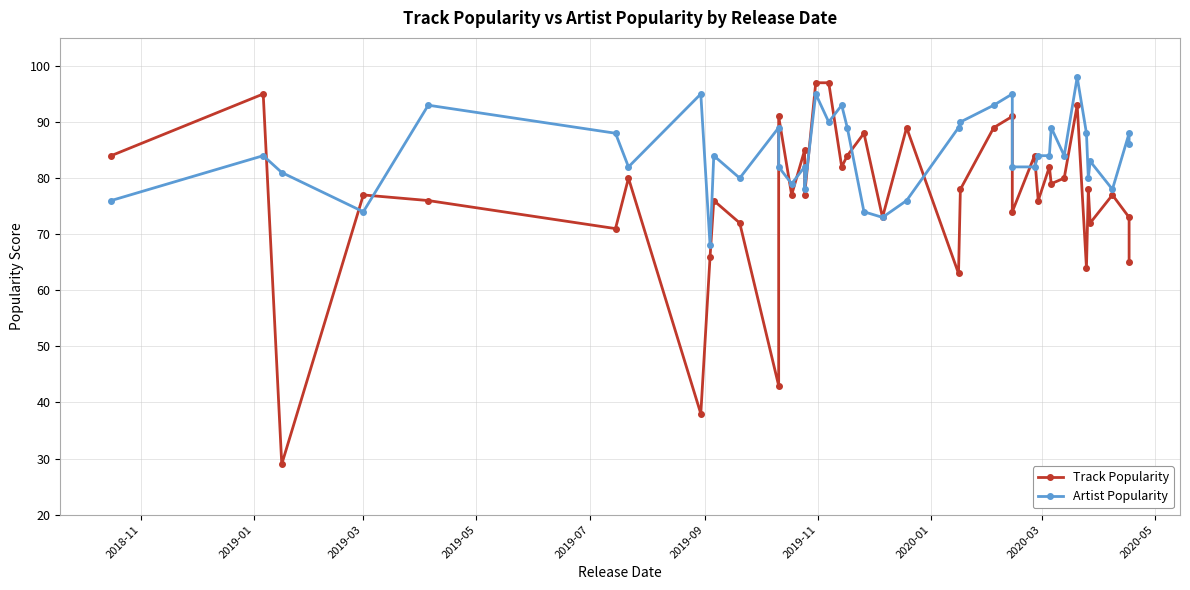

At which label does Track Popularity first exceed 78?

2018-11